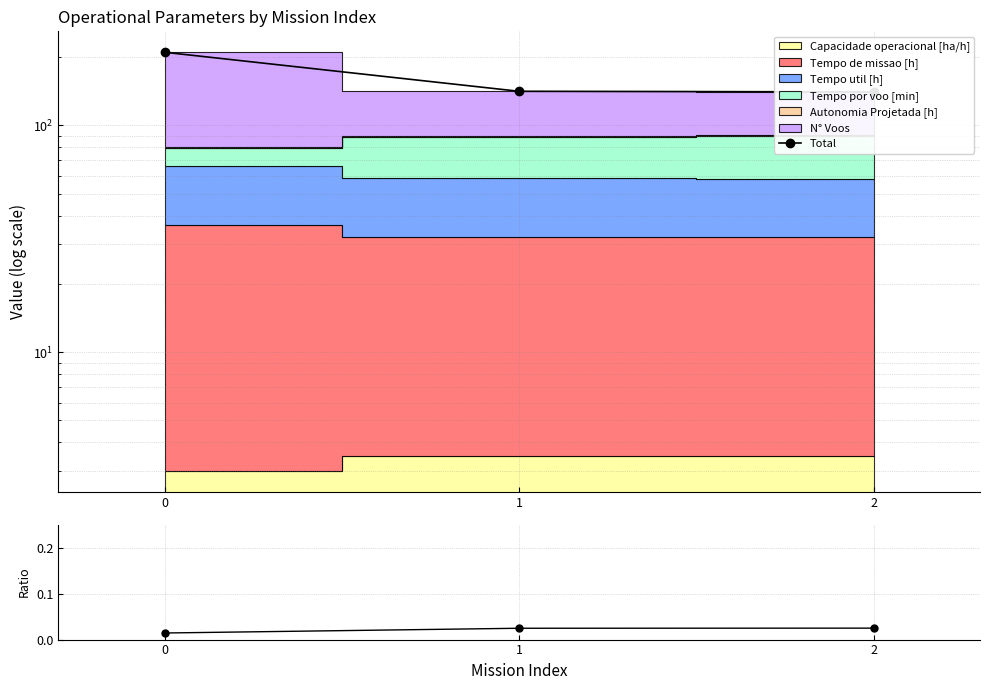

Is it true that the value at 0 is 313.6?

False